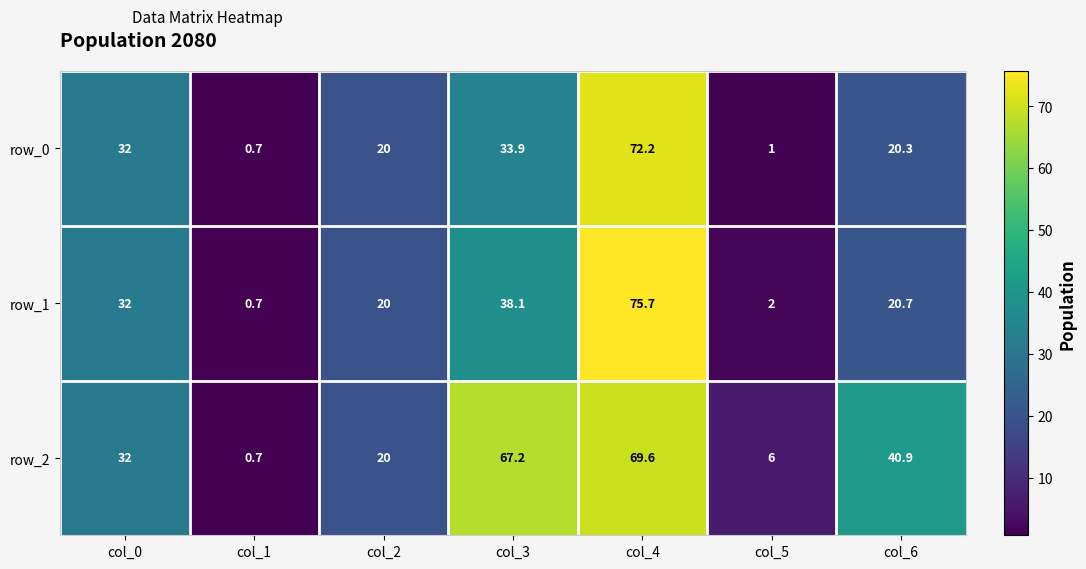

Is the value of row_0 at col_4 greater than the value of row_1 at col_2?

Yes